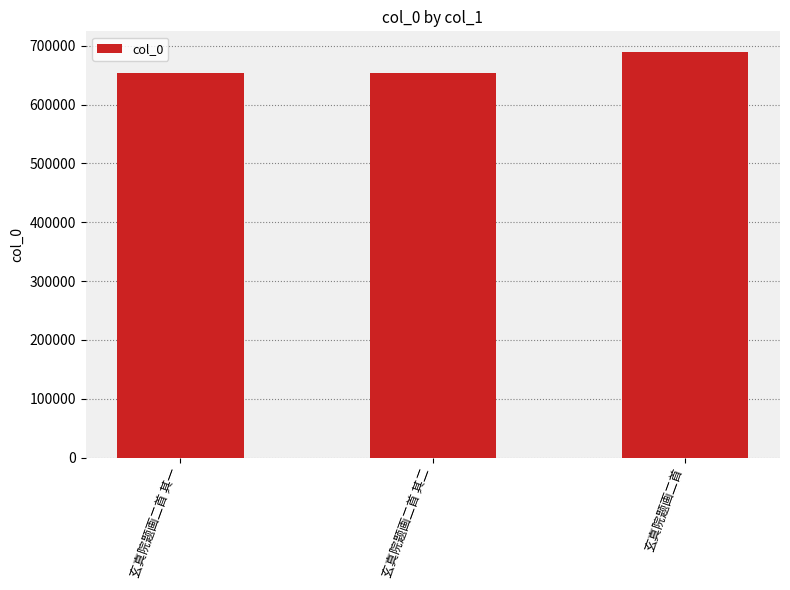

What is the value of the 3rd bar from the left?

690046